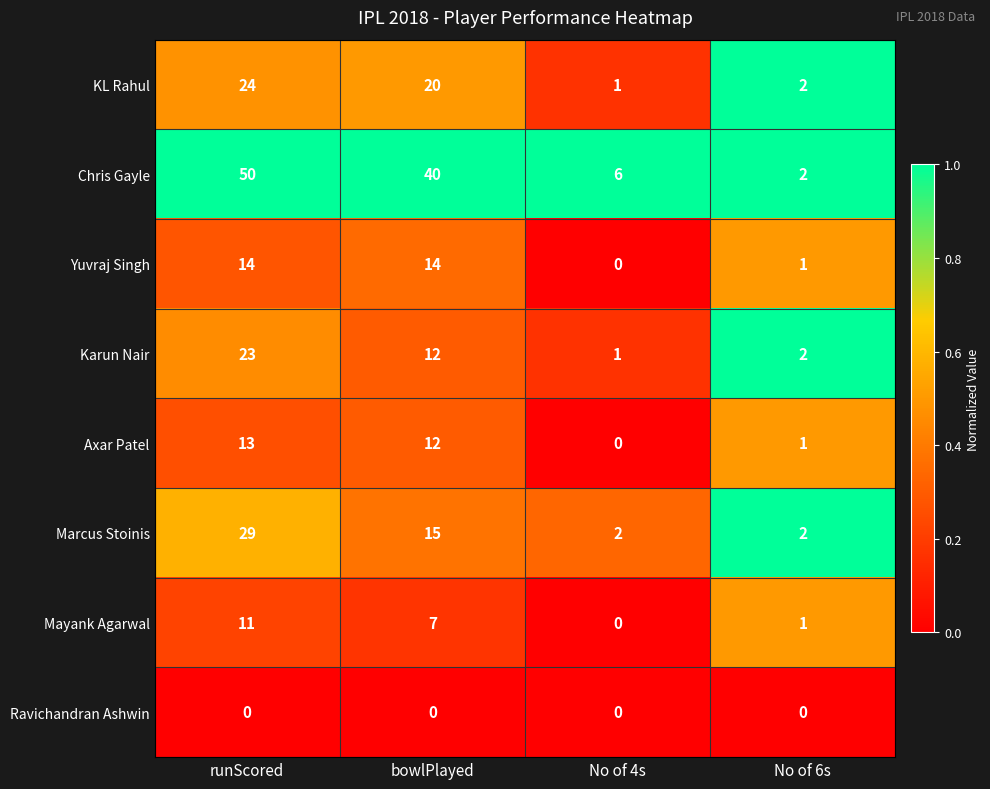

Rank the series by their maximum value, from highest to lowest.

Chris Gayle, Marcus Stoinis, KL Rahul, Karun Nair, Yuvraj Singh, Axar Patel, Mayank Agarwal, Ravichandran Ashwin